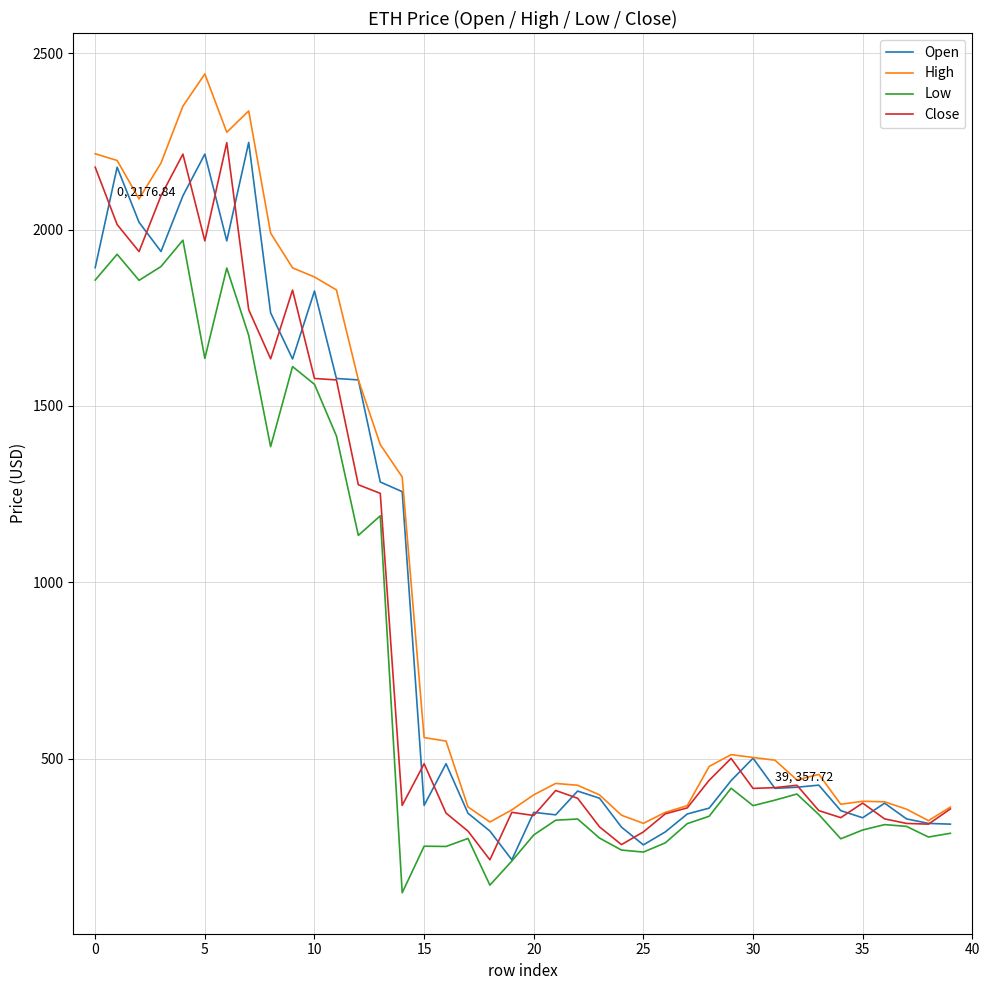

Which series has the largest range (max minus min)?

High